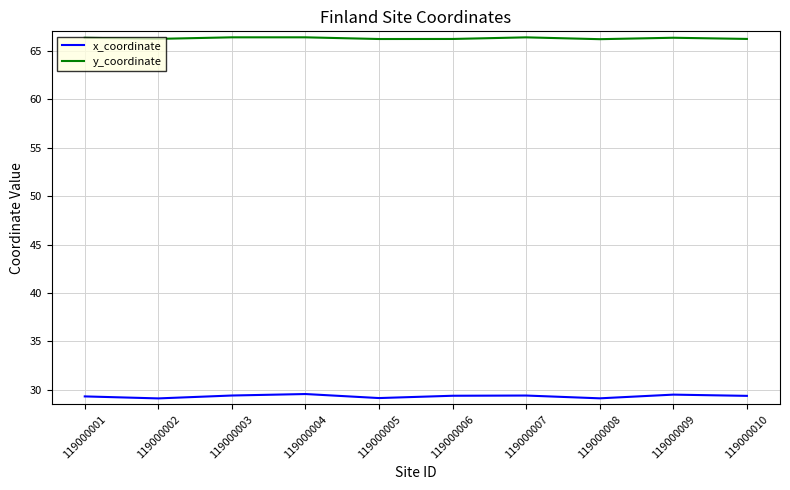

List the series in order of their peak value, highest first.

y_coordinate, x_coordinate